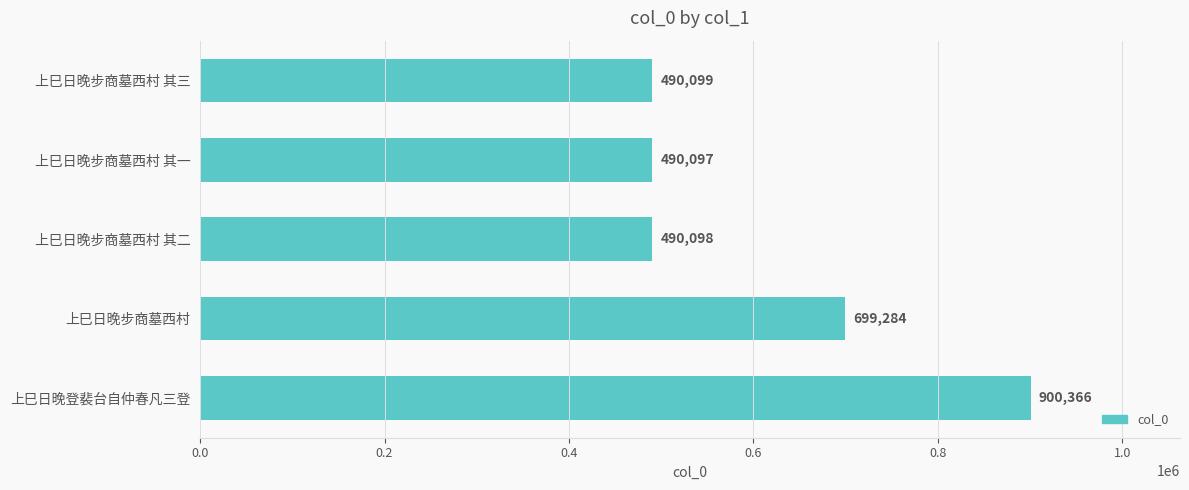

Rank the categories by value from lowest to highest.

上巳日晚步商墓西村 其一, 上巳日晚步商墓西村 其二, 上巳日晚步商墓西村 其三, 上巳日晚步商墓西村, 上巳日晚登裴台自仲春凡三登